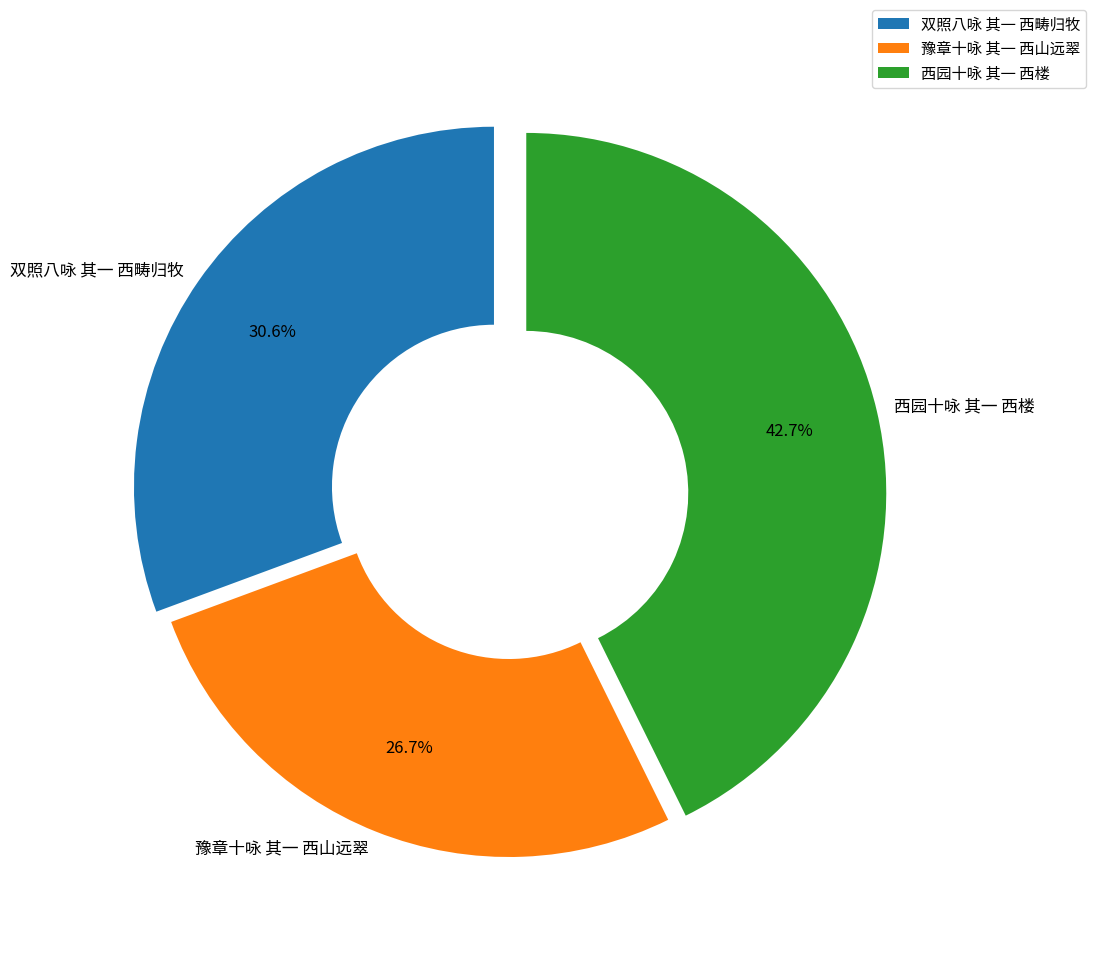

What portion of the pie excludes 双照八咏 其一 西畴归牧?

69.4%